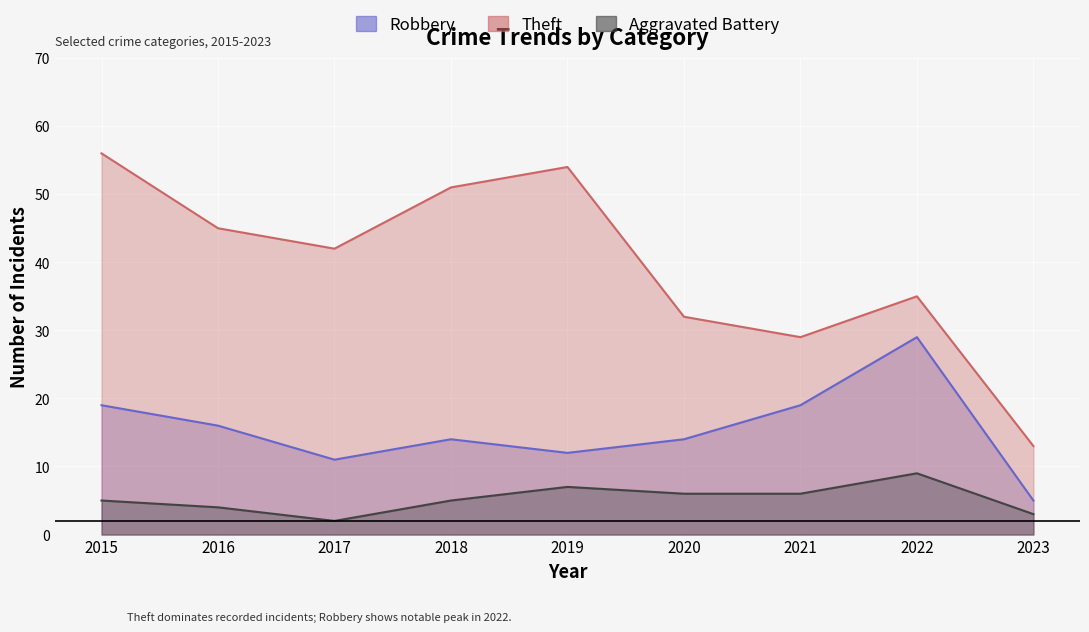

Rank the series by their average value, from lowest to highest.

Aggravated Battery, Robbery, Theft